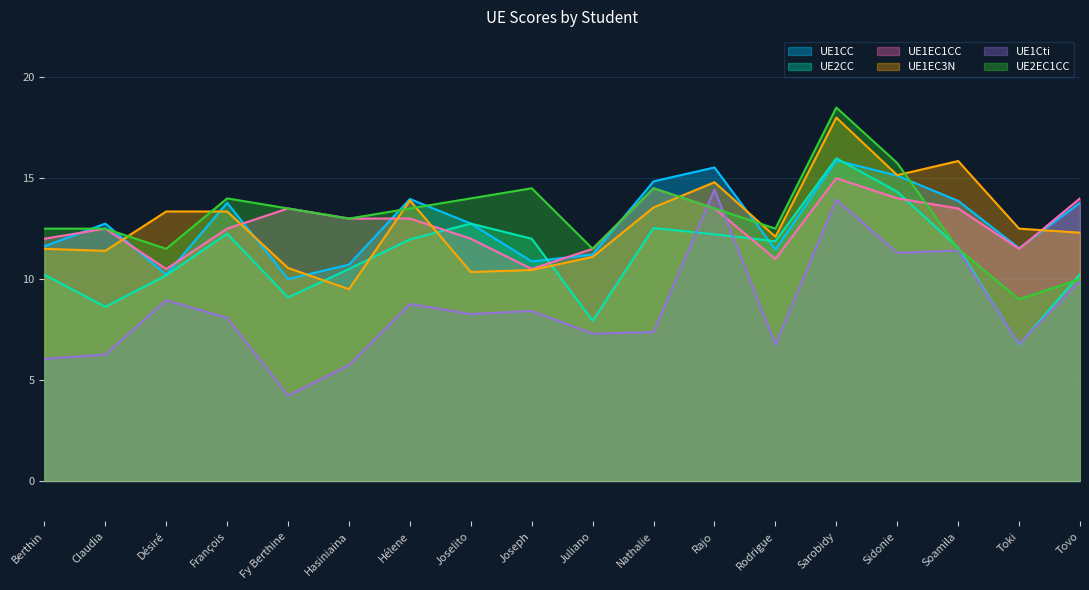

Is the value of UE1CC at Fy Berthine greater than the value of UE1EC3N at François?

No